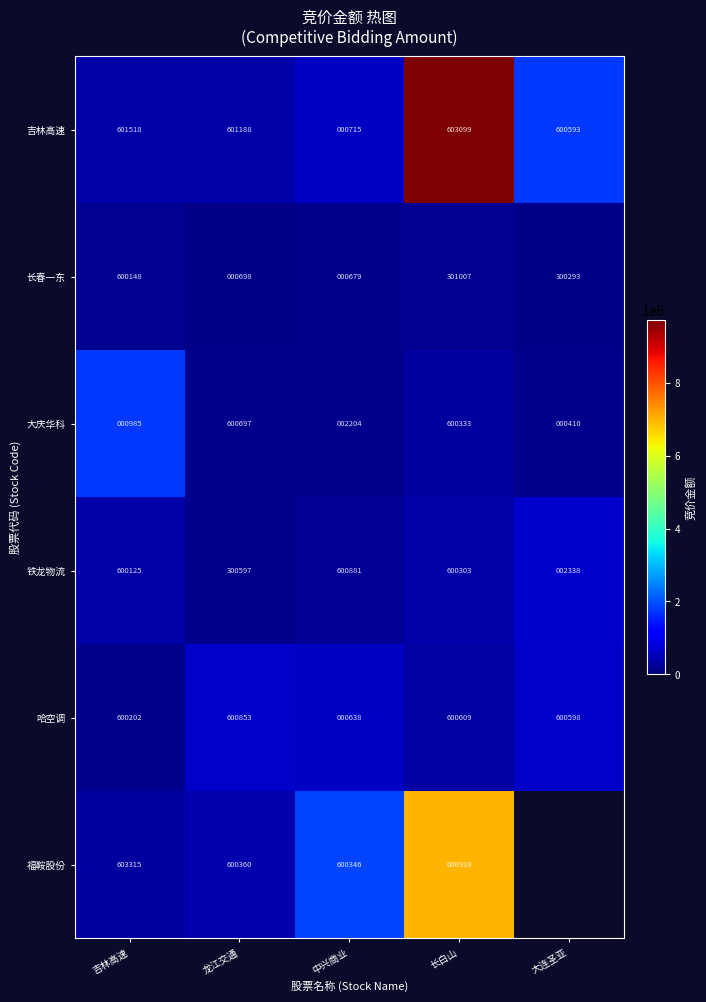

Rank the categories by 吉林高速 value from highest to lowest.

长白山, 吉林高速, 龙江交通, 大连圣亚, 中兴商业